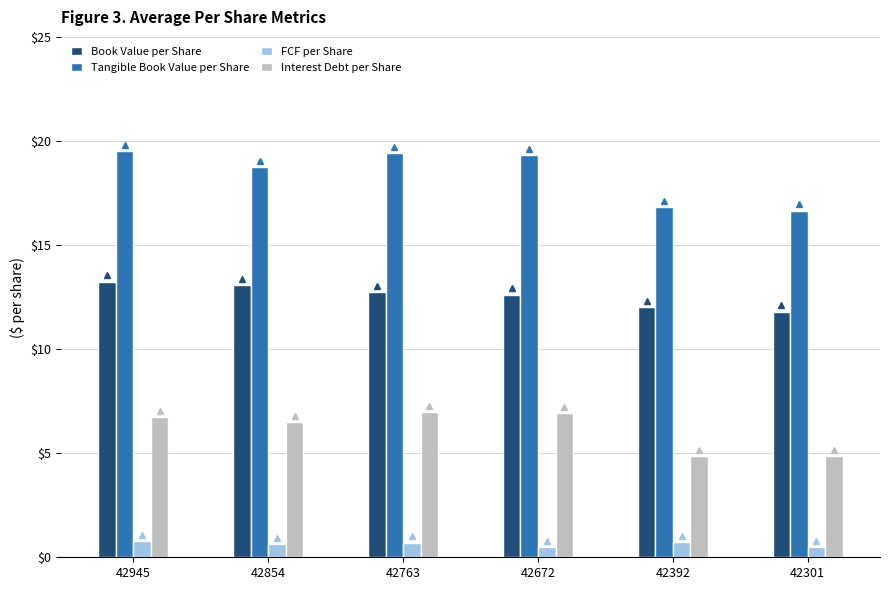

What is the sum of all Book Value per Share values?

75.5